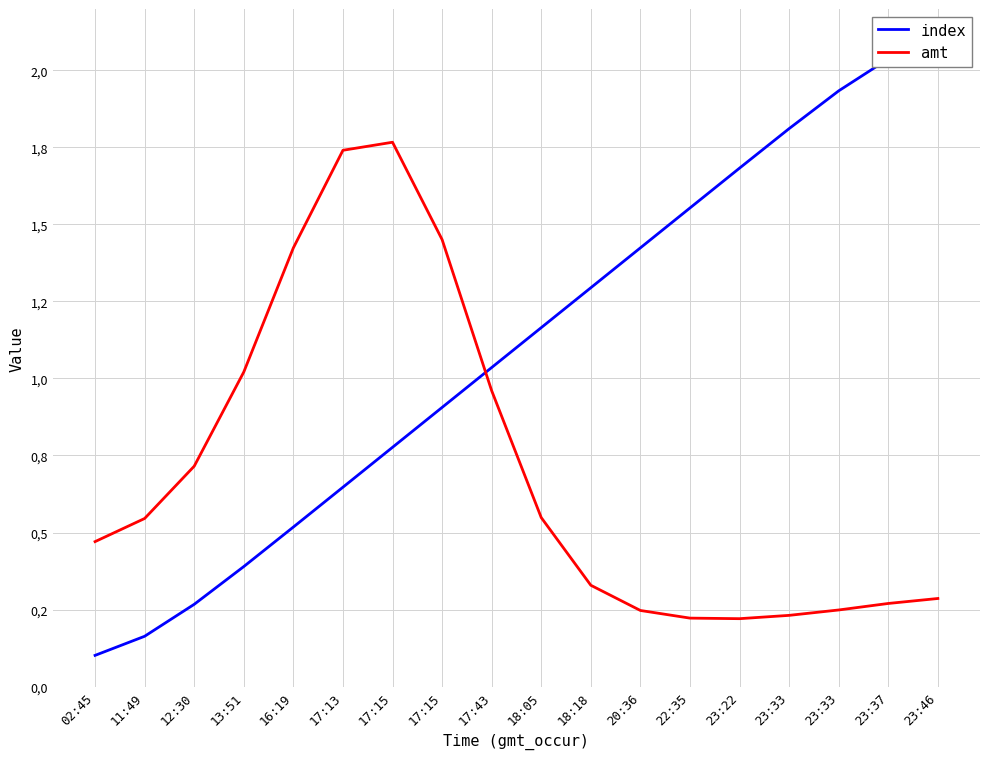

What is the label of the 16th point from the left?

23:33